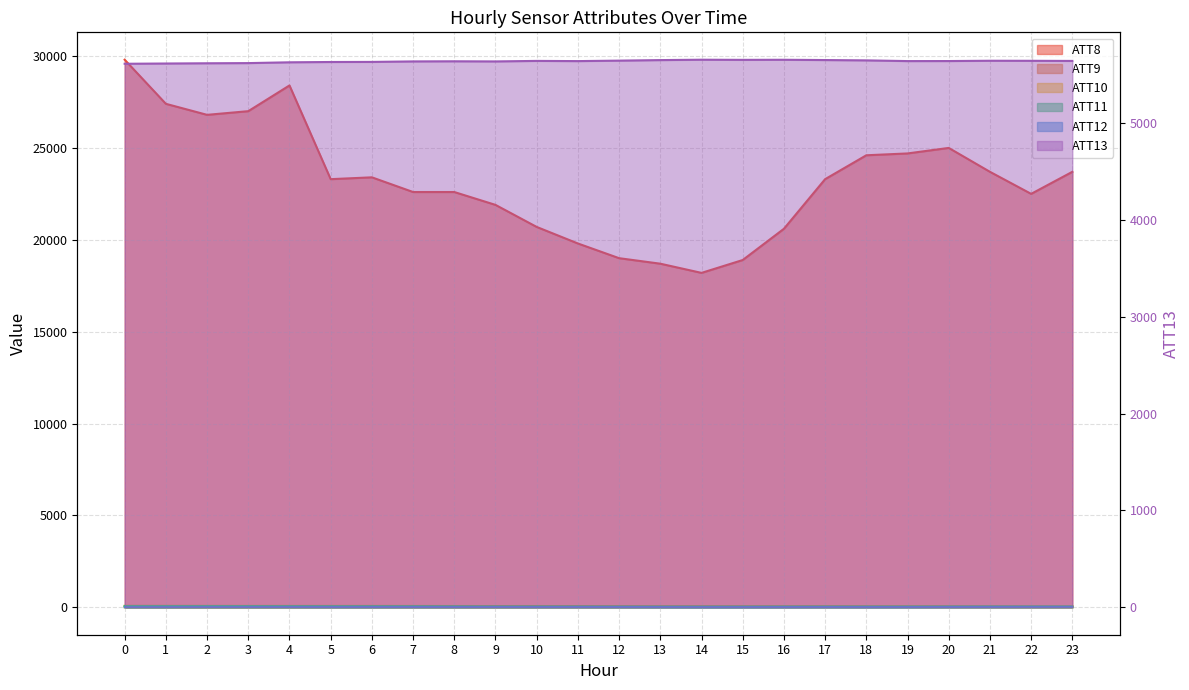

What are all the series names shown in the legend?

ATT8, ATT9, ATT10, ATT11, ATT12, ATT13